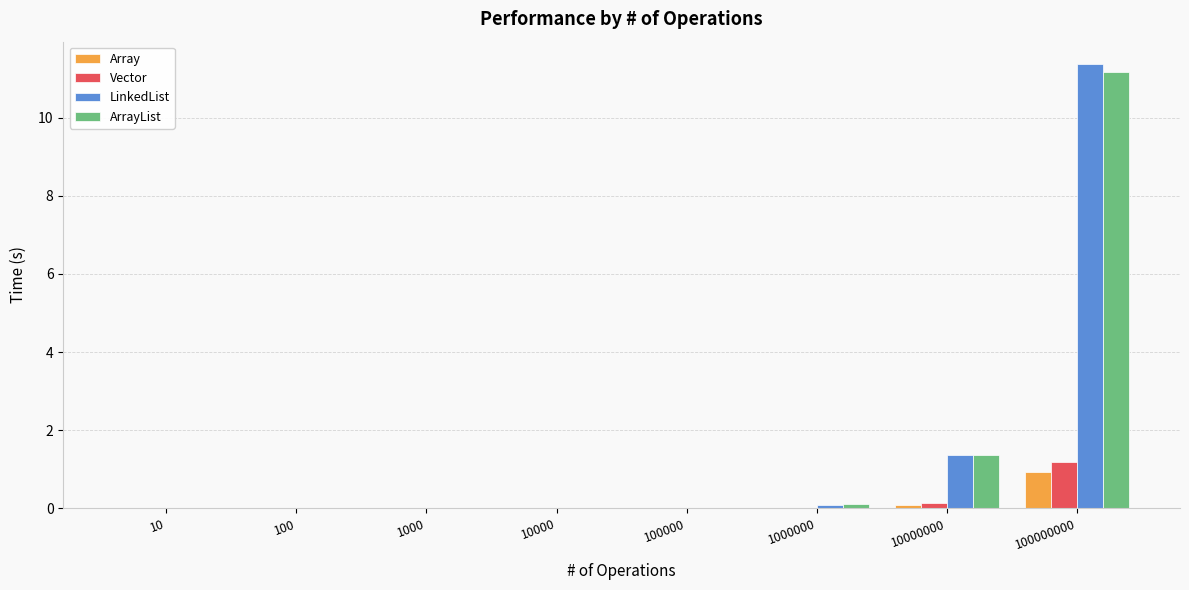

The value of Array at 1000000 is 0.0. True or false?

True